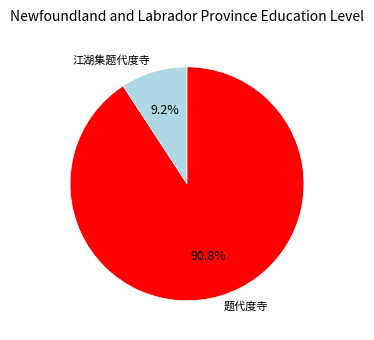

Does any single category account for the majority?

Yes